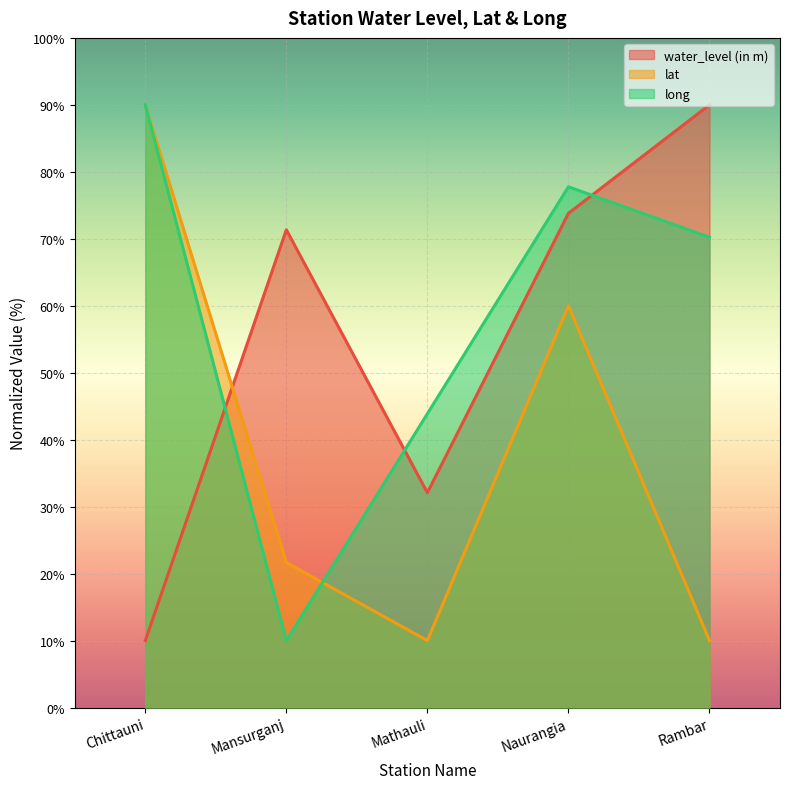

Is the value of long at Rambar greater than the value of lat at Rambar?

Yes